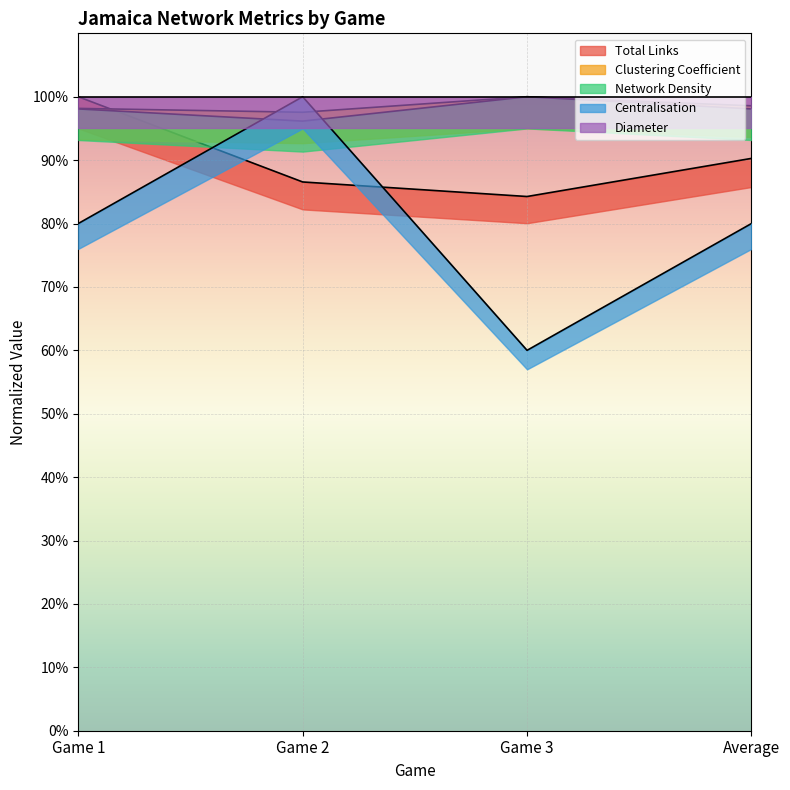

What is the value of the Centralisation point at the 2nd from the left?

1.0